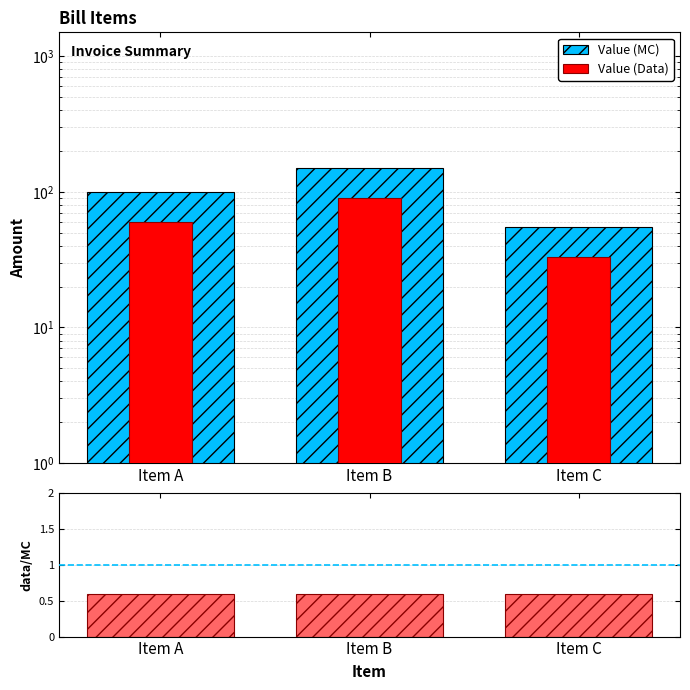

What is the minimum value for Value (Data)?

33.0